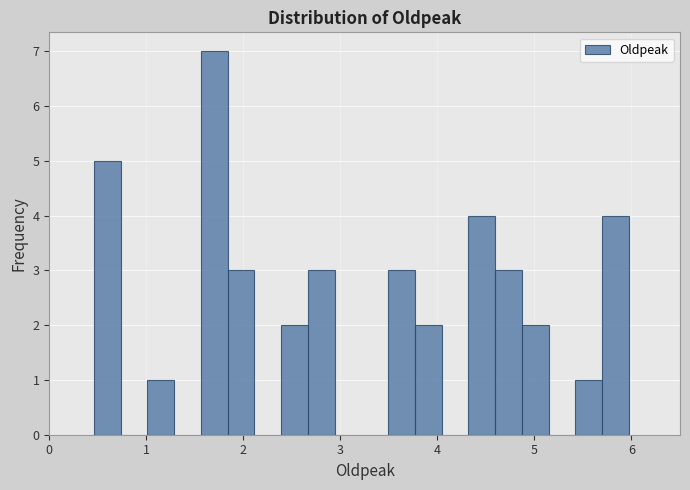

Around what value on the x-axis is the tallest bar? Give the approximate position of its centre, as read against the axis.

1.7